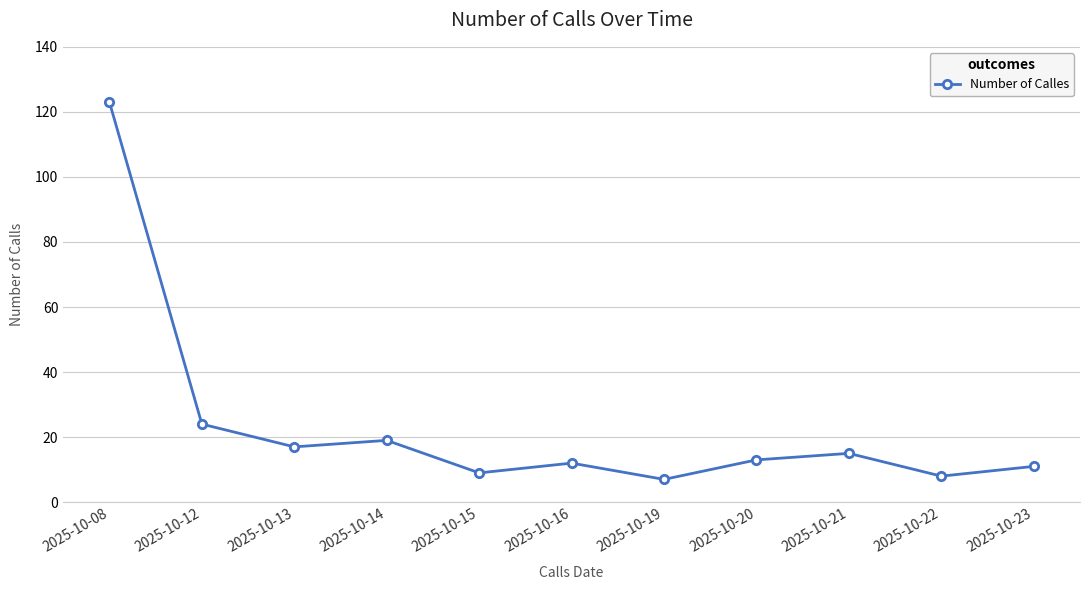

Is it true that the value at 2025-10-16 is 12?

True